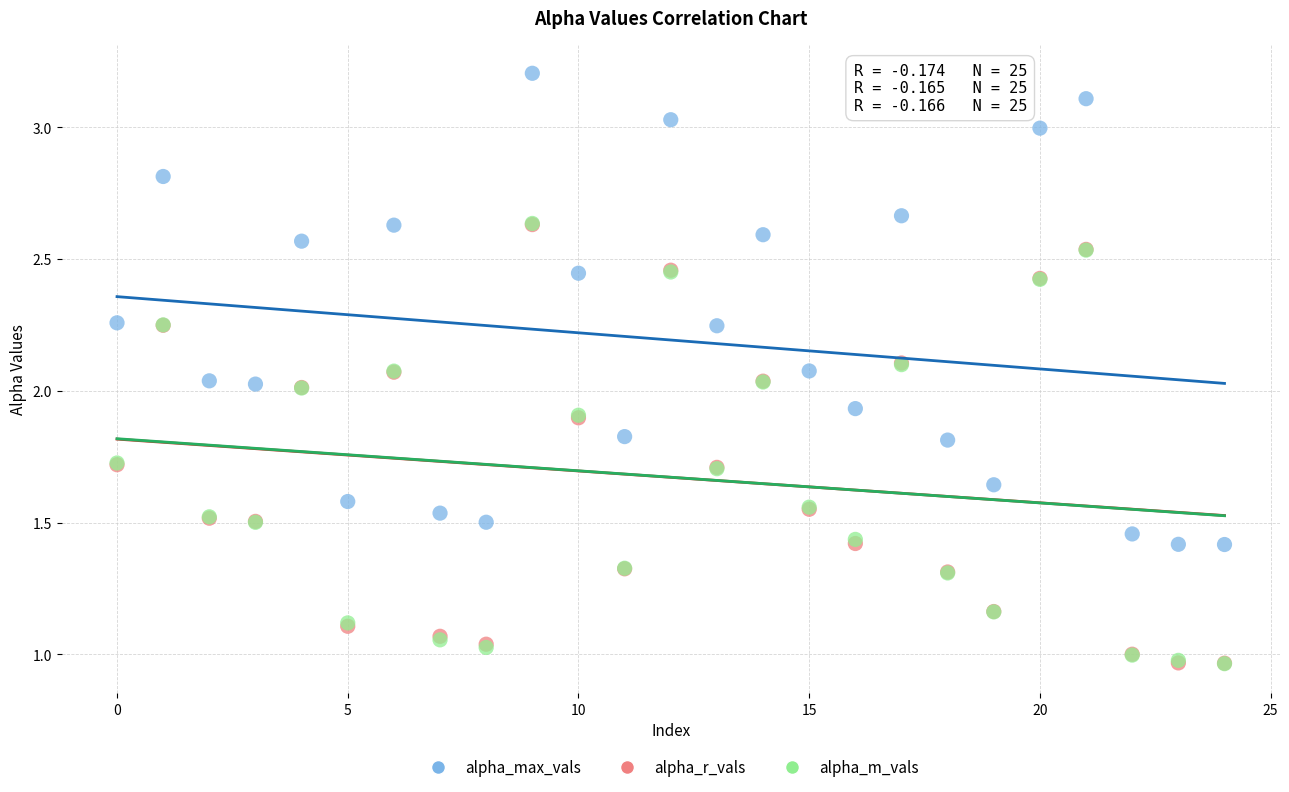

Which series has the widest spread of Y values?

alpha_max_vals